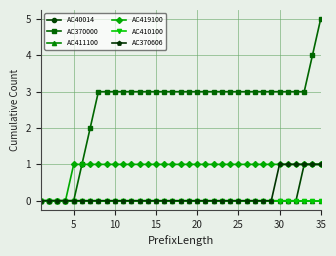

Reading left to right, what are all the values shown in this chart?

AC40014: 0	0	0	0	0	0	0	0	0	0	0	0	0	0	0	0	0	0	0	0	0	0	0	0	0	0	0	0	0	0	0	0	1	1	1
AC370000: 0	0	0	0	0	1	2	3	3	3	3	3	3	3	3	3	3	3	3	3	3	3	3	3	3	3	3	3	3	3	3	3	3	4	5
AC411100: 0	0	0	0	0	0	0	0	0	0	0	0	0	0	0	0	0	0	0	0	0	0	0	0	0	0	0	0	0	0	0	0	0	0	0
AC419100: 0	0	0	0	1	1	1	1	1	1	1	1	1	1	1	1	1	1	1	1	1	1	1	1	1	1	1	1	1	1	1	1	1	1	1
AC410100: 0	0	0	0	0	0	0	0	0	0	0	0	0	0	0	0	0	0	0	0	0	0	0	0	0	0	0	0	0	0	0	0	0	0	0
AC370606: 0	0	0	0	0	0	0	0	0	0	0	0	0	0	0	0	0	0	0	0	0	0	0	0	0	0	0	0	0	1	1	1	1	1	1